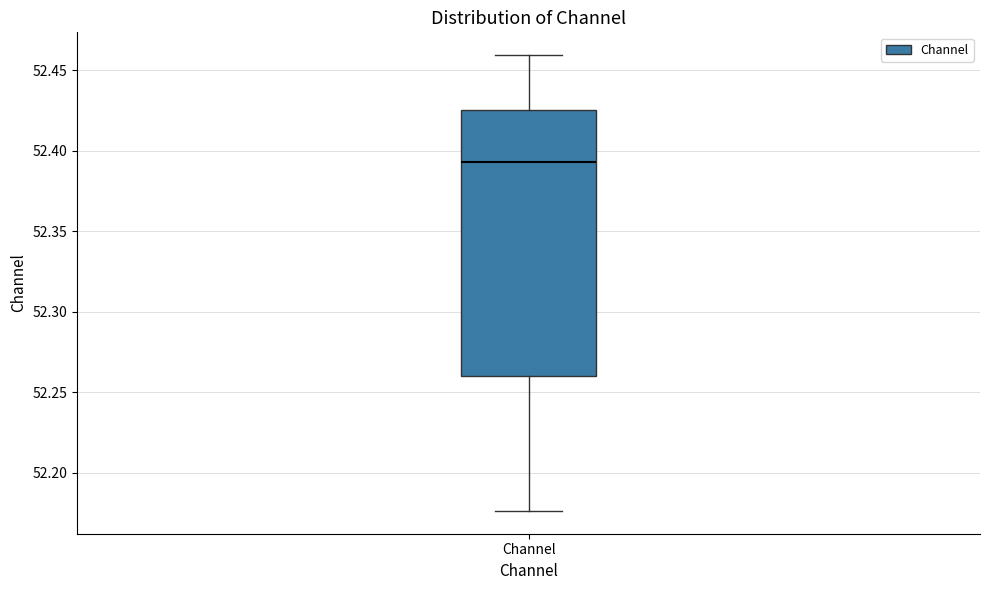

Read this box plot against the y-axis: the position of the median line, the range covered by the box, and the ends of both whiskers. The values are not printed on the chart, so give them approximately, as read against the axis.

median 52.395, box 52.260 to 52.425, whiskers 52.175 to 52.460